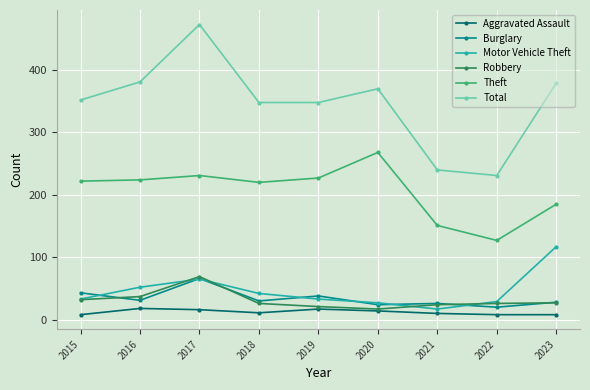

At which category does the chart reach its peak across all series?

2017